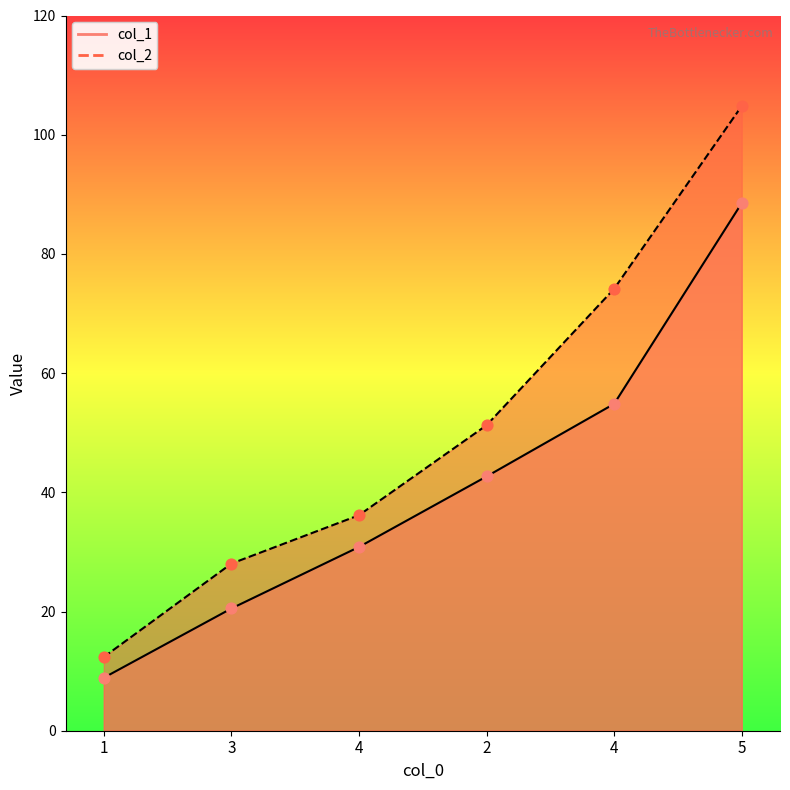

Is the value of col_2 at 4 greater than the value of col_1 at 2?

No